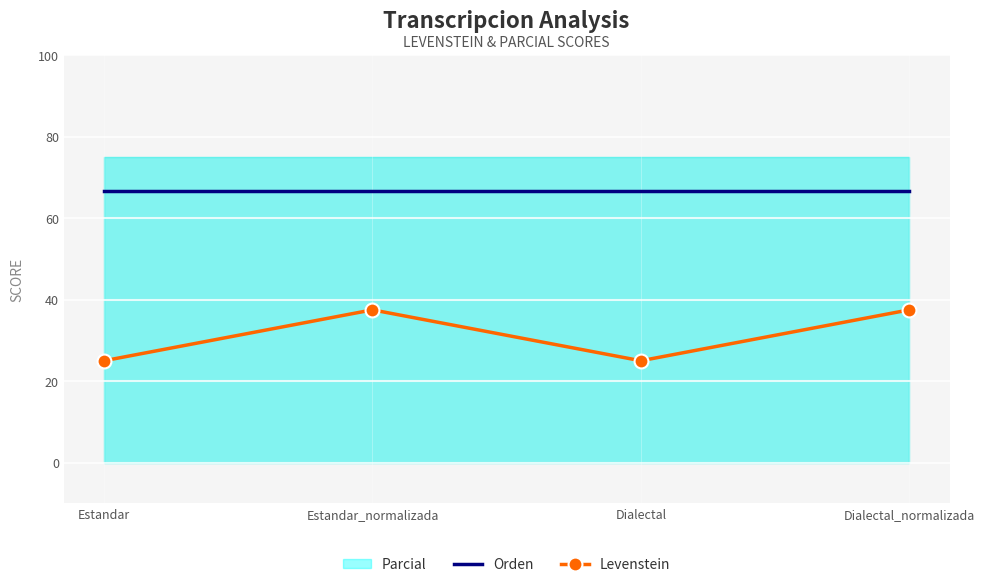

How many categories are shown in the chart?

4